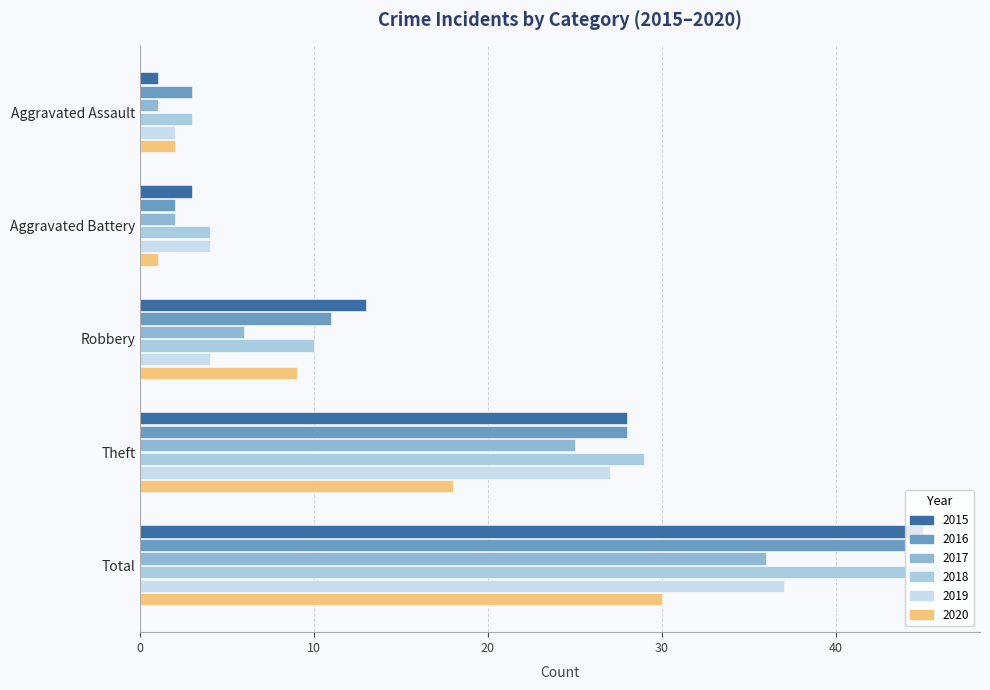

How many series are shown in this chart?

6